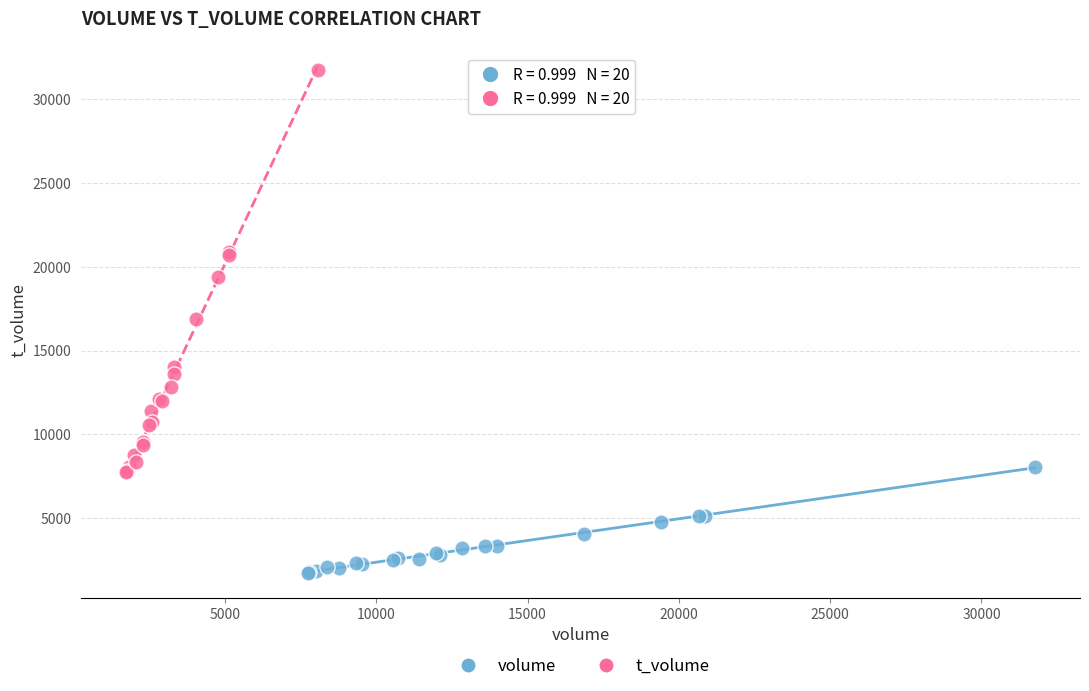

Which series reaches the minimum Y coordinate?

volume